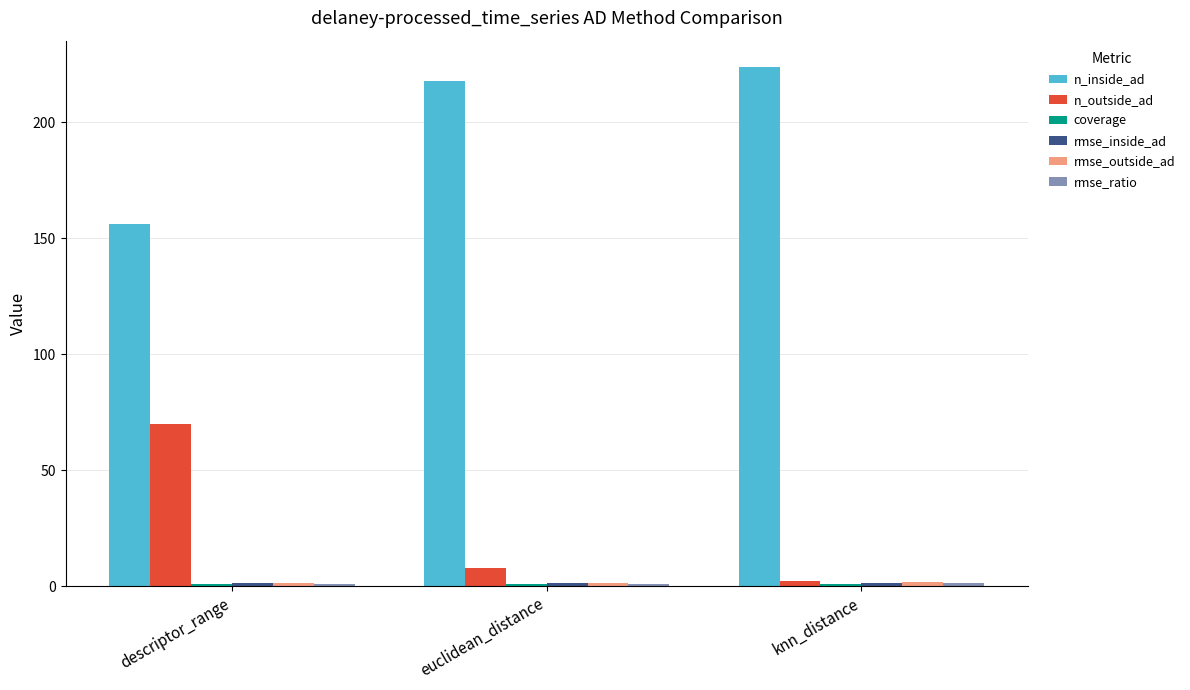

What is the highest value of the n_inside_ad series?

224.0